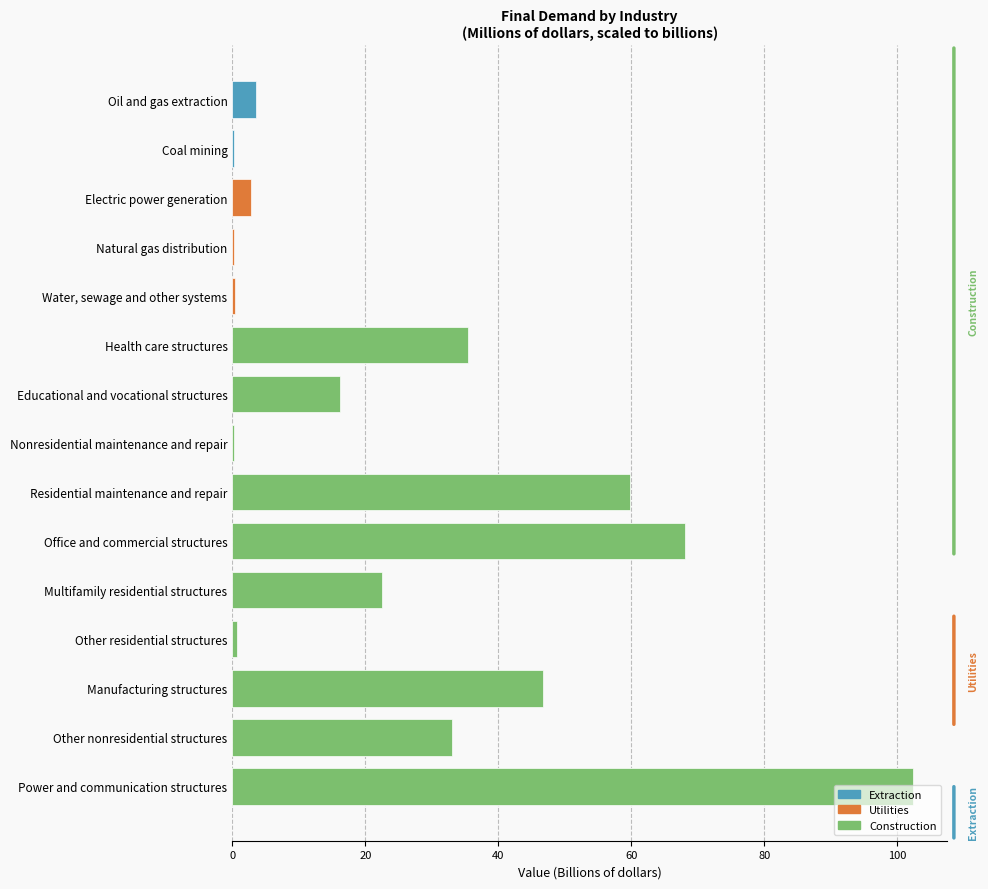

What is the sum of the values at Nonresidential maintenance and repair and Health care structures?

35.7